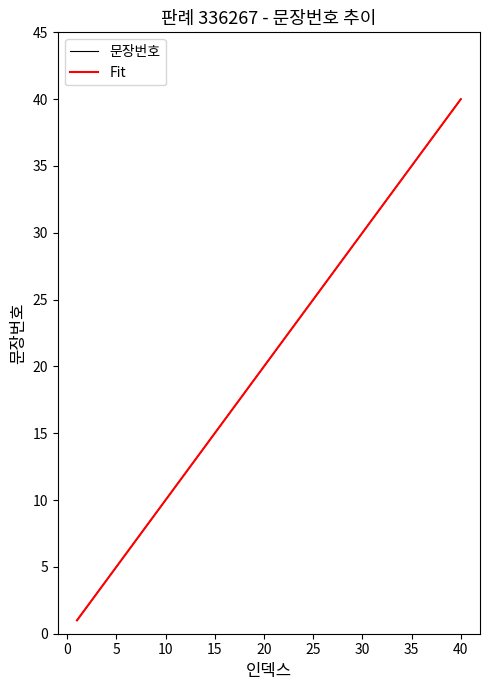

What is the sum of all Fit values?

820.0